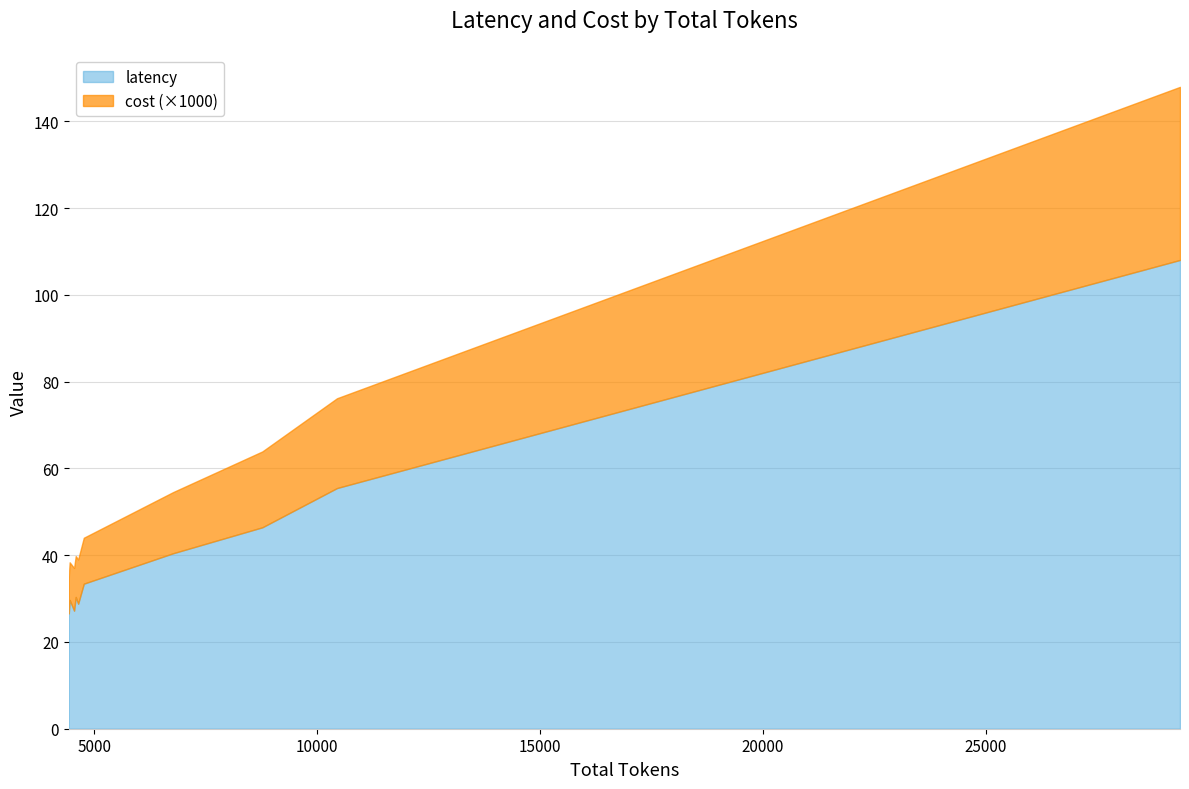

At which label does cost reach its peak?

29355